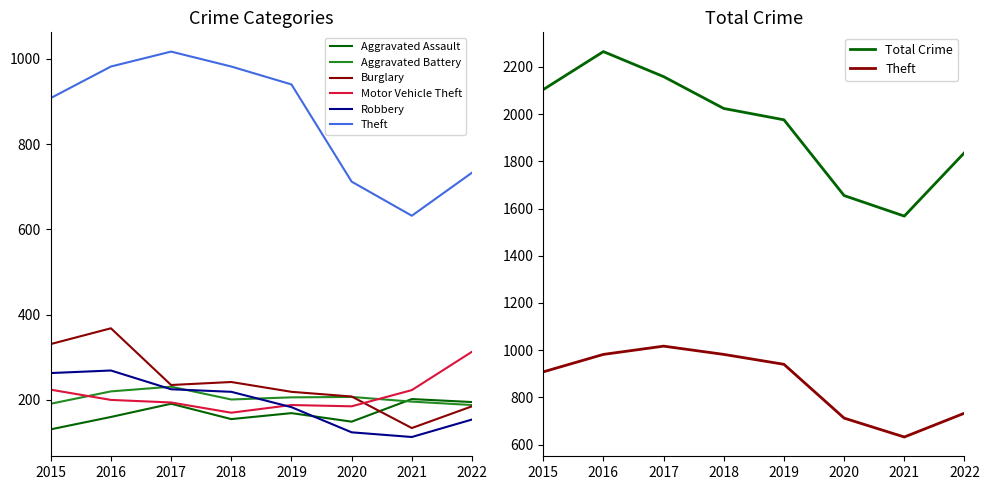

The Robbery series shows 73 at 2019. True or false?

False